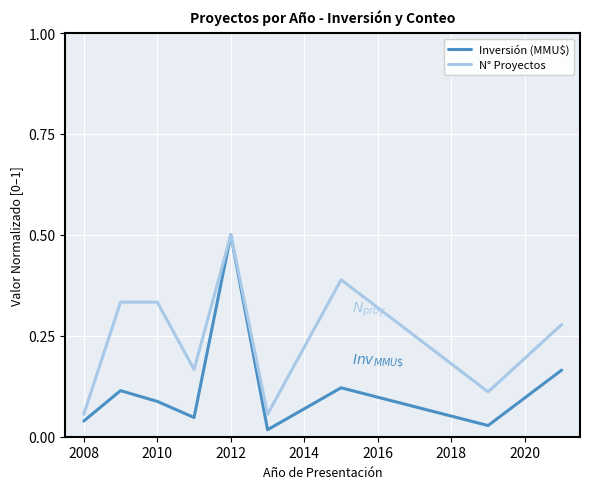

Which series has the widest spread of values?

Inversión (MMU$)